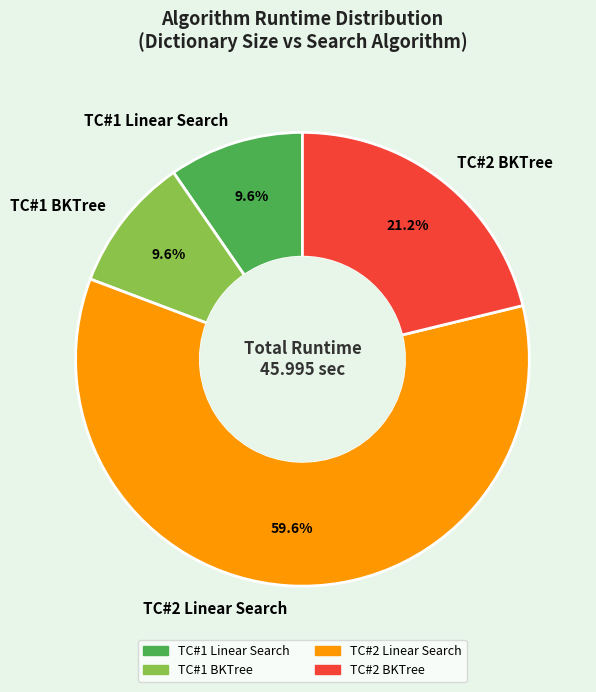

Is TC#2 Linear Search the majority of the pie?

Yes